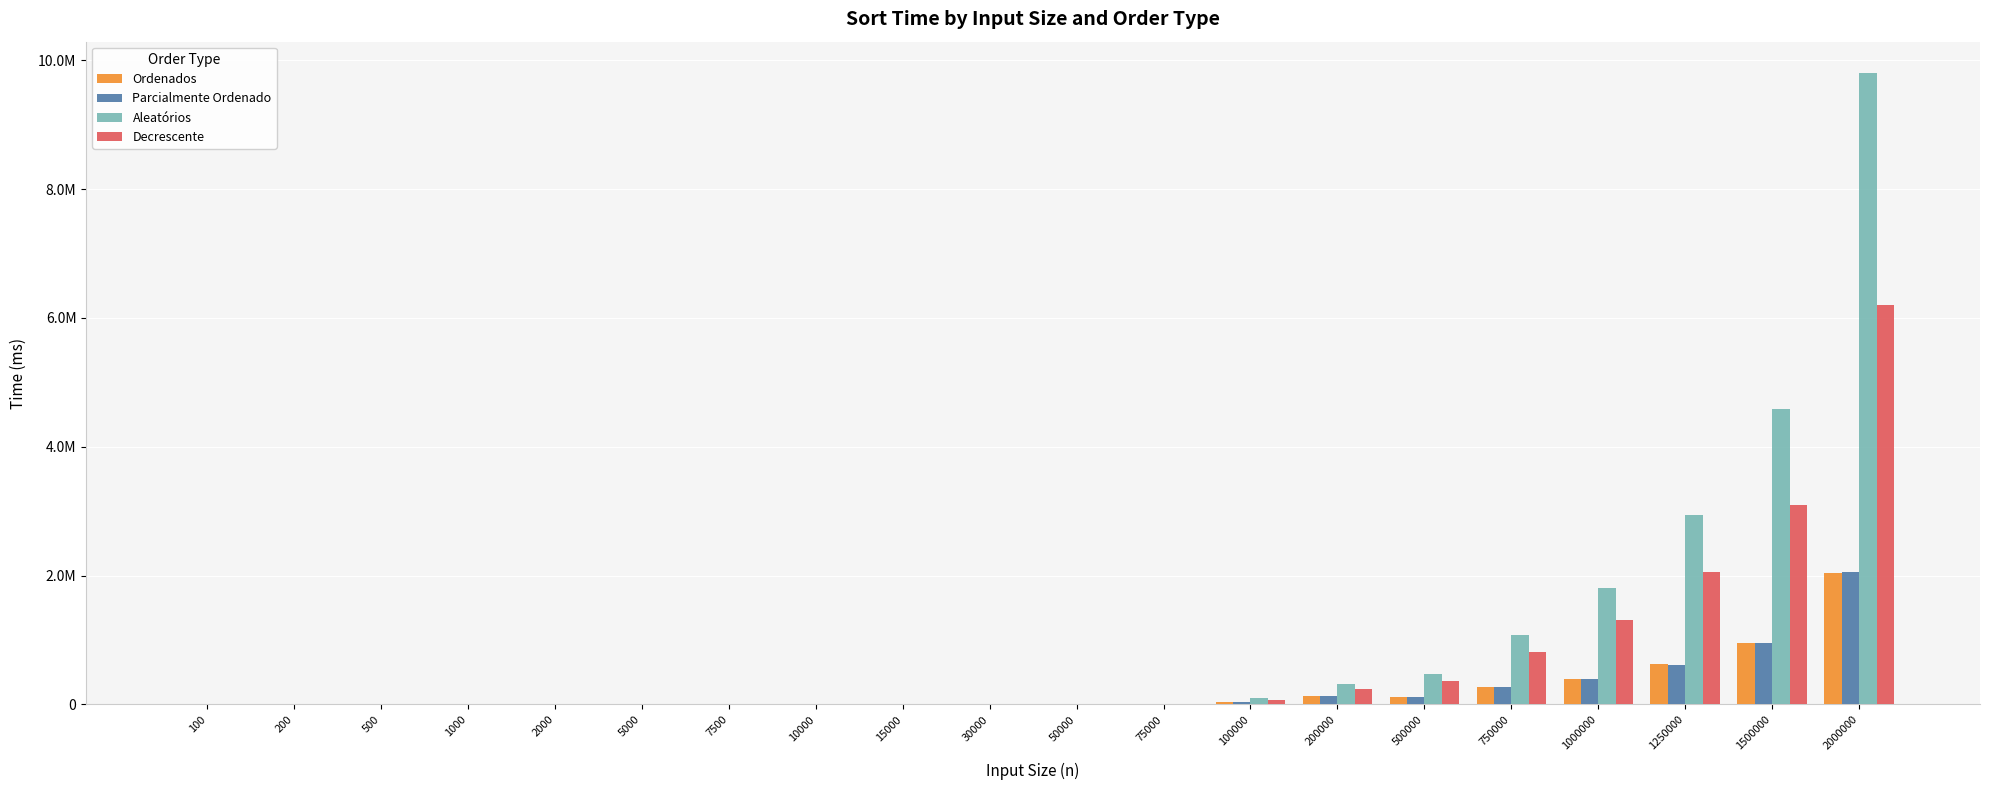

The Parcialmente Ordenado series shows 302930.9 at 1250000. True or false?

False